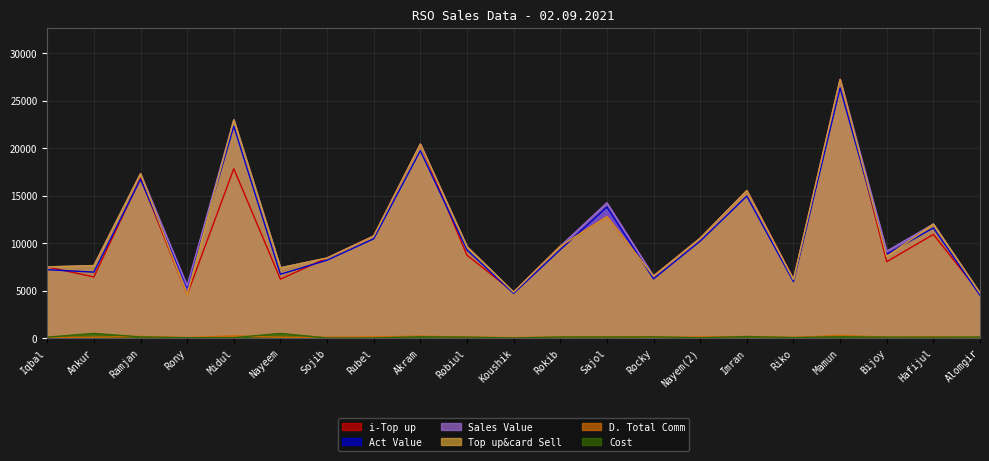

At which label is Top up&card Sell closest to 15894?

Imran